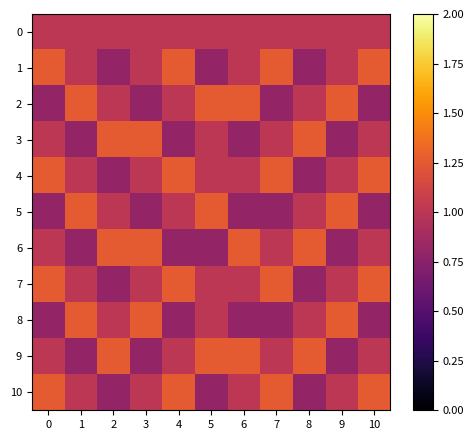

Rank the series at 4 from lowest to highest value.

3, 6, 8, 0, 2, 5, 9, 1, 4, 7, 10